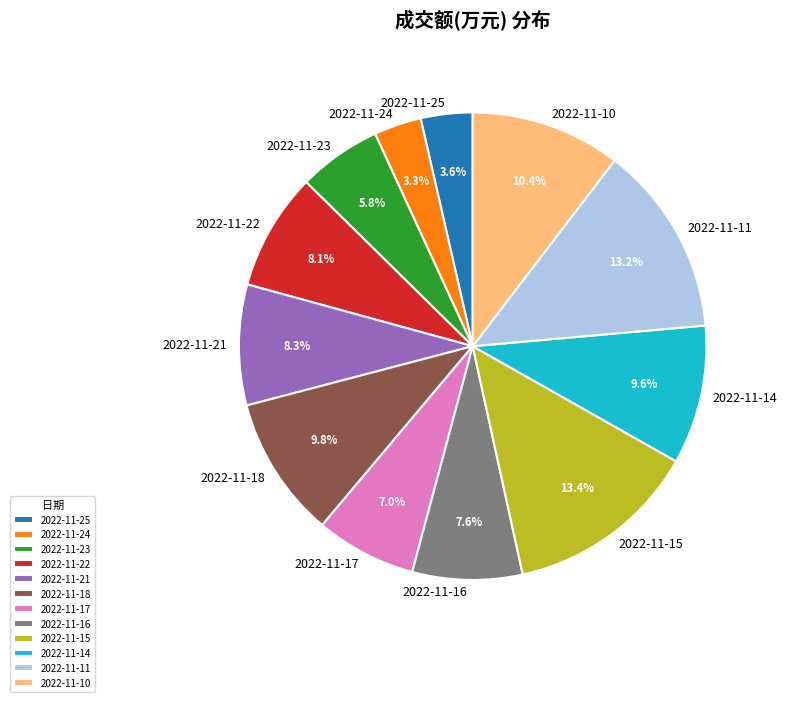

Between 2022-11-17 and 2022-11-16, which is larger?

2022-11-16